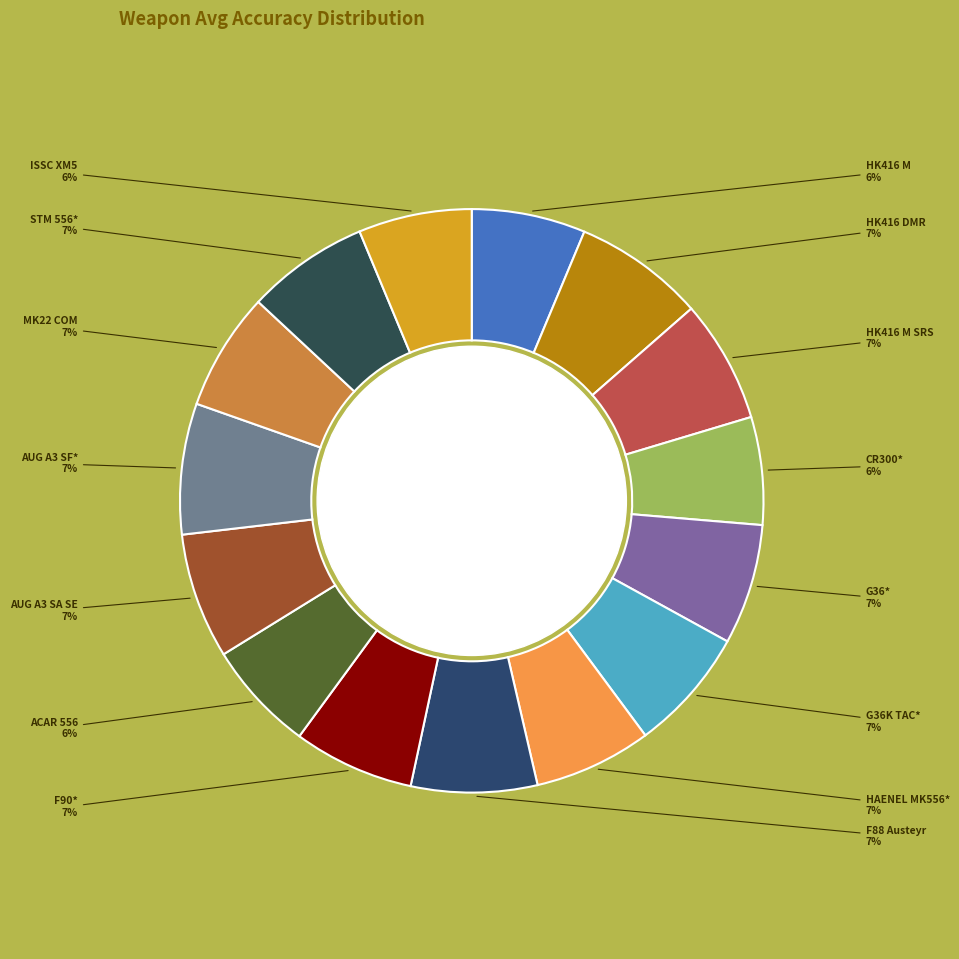

Does any single category account for the majority?

No